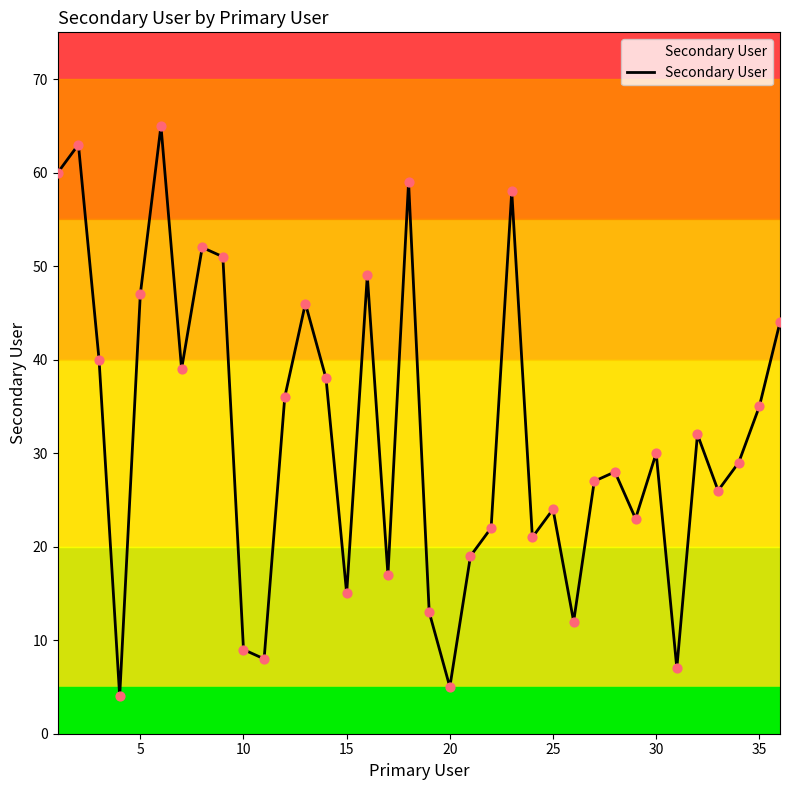

What is the difference between the maximum and minimum values?

61